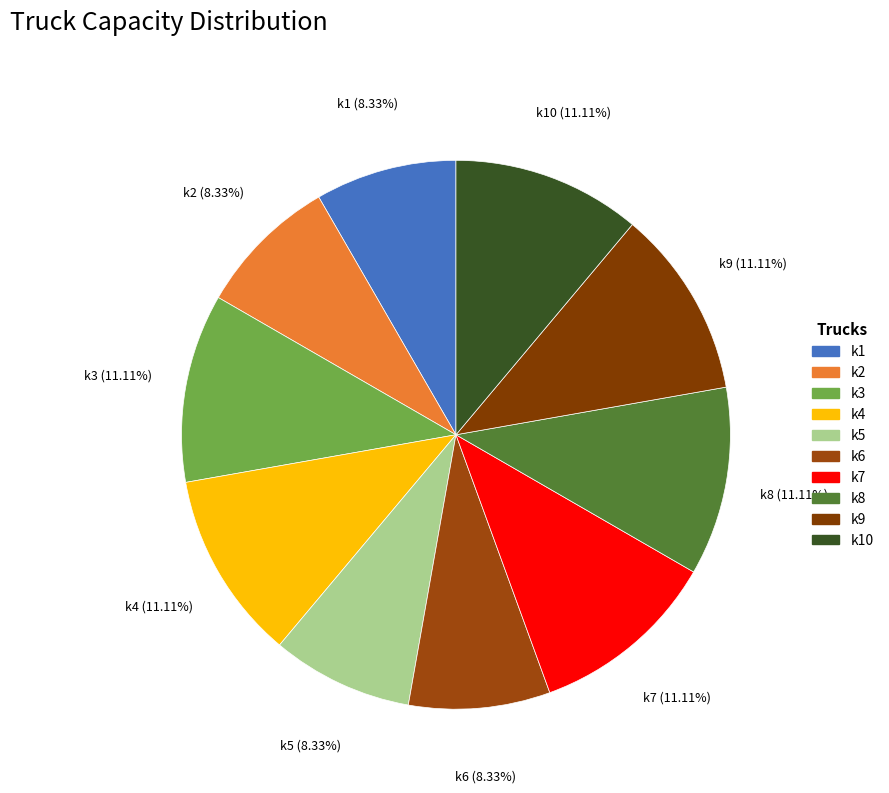

Is k9 the majority of the pie?

No